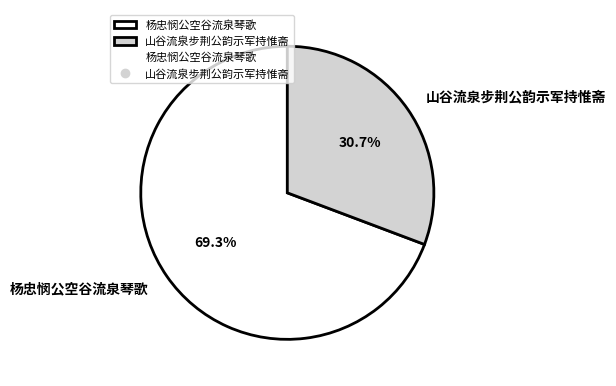

Is 山谷流泉步荆公韵示军持惟斋 the majority of the pie?

No